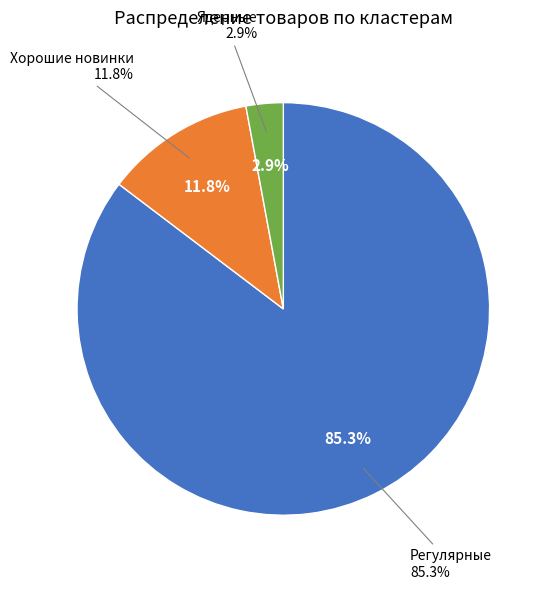

The 18 slice represents 15% of the pie. True or false?

False